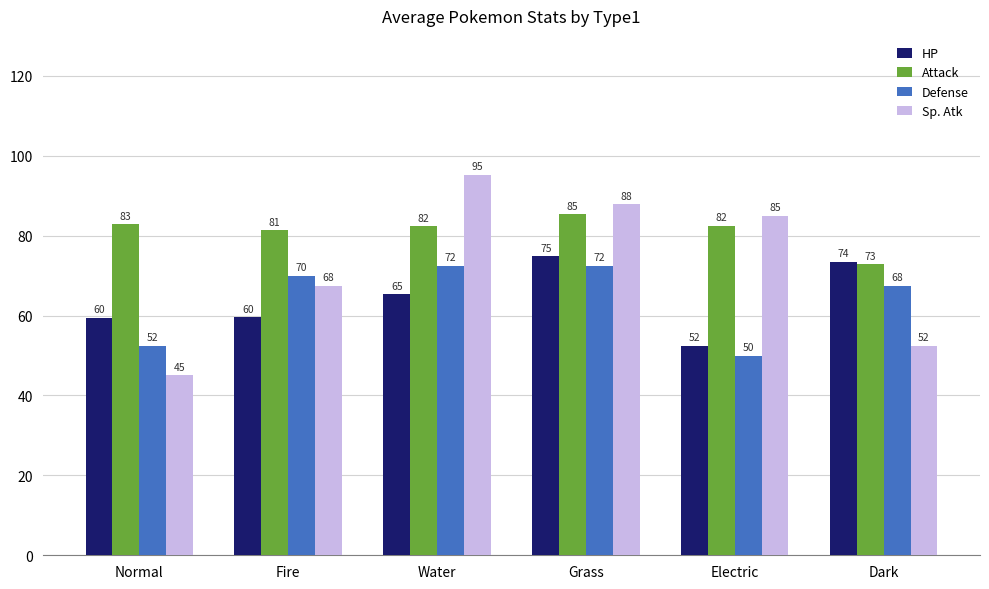

How many series are shown in this chart?

4